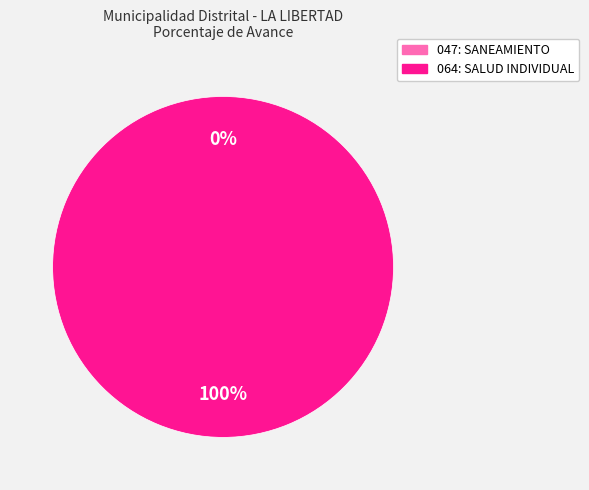

How many slices are in this pie chart?

2